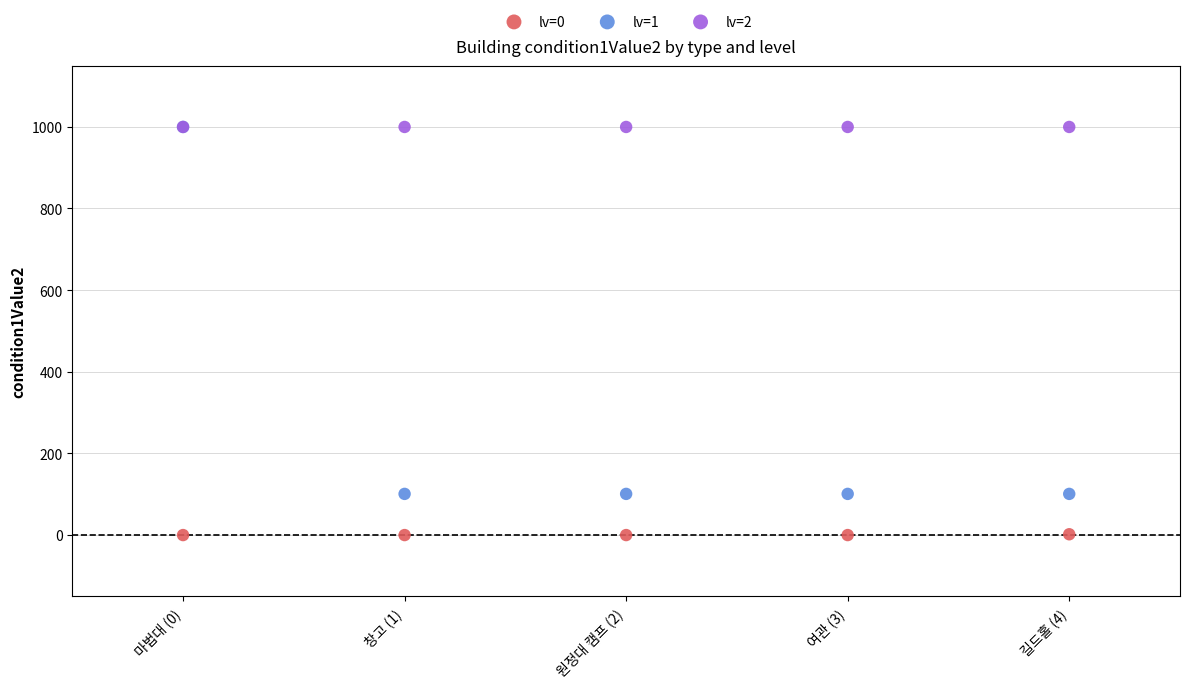

What are all the series names shown in the legend?

lv=0, lv=1, lv=2